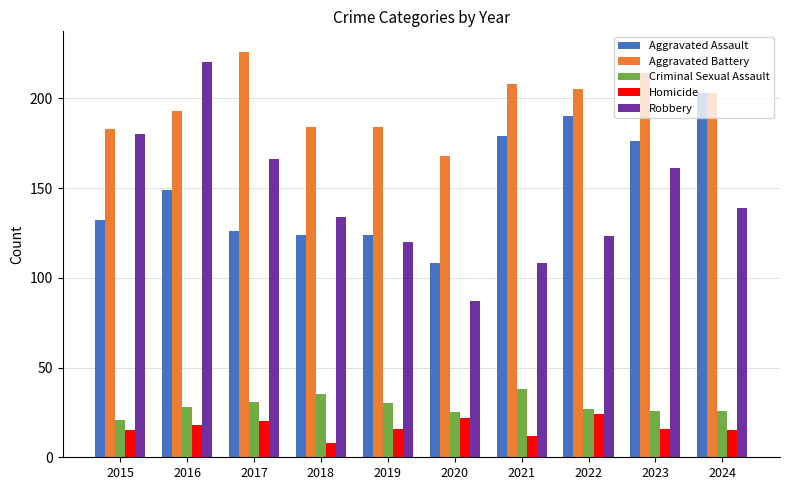

Which series has the widest spread of values?

Robbery